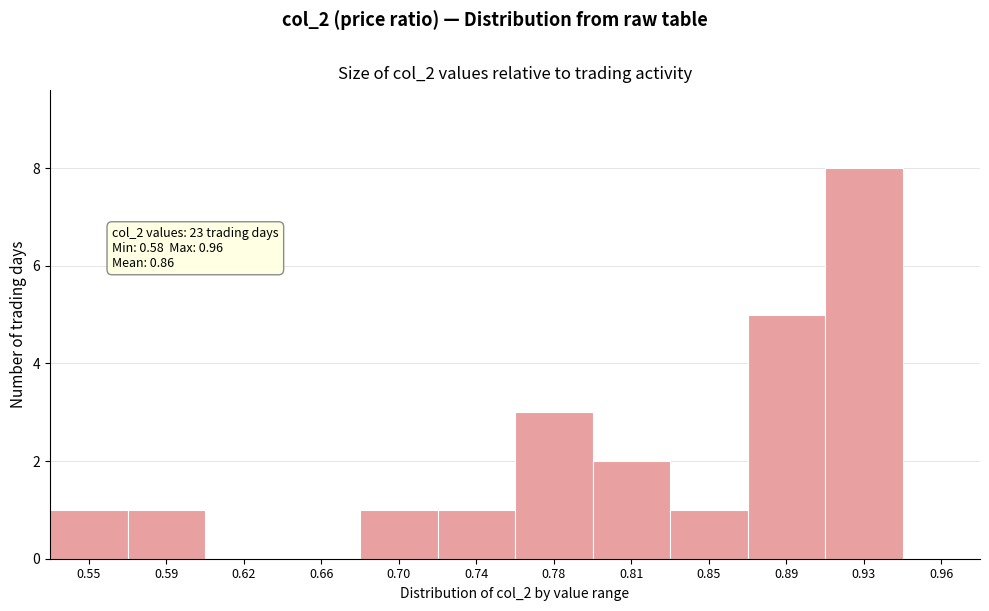

Reading left to right, list all the values displayed in this chart.

0.55=1	0.59=1	0.62=0	0.66=0	0.70=1	0.74=1	0.78=3	0.81=2	0.85=1	0.89=5	0.93=8	0.96=0